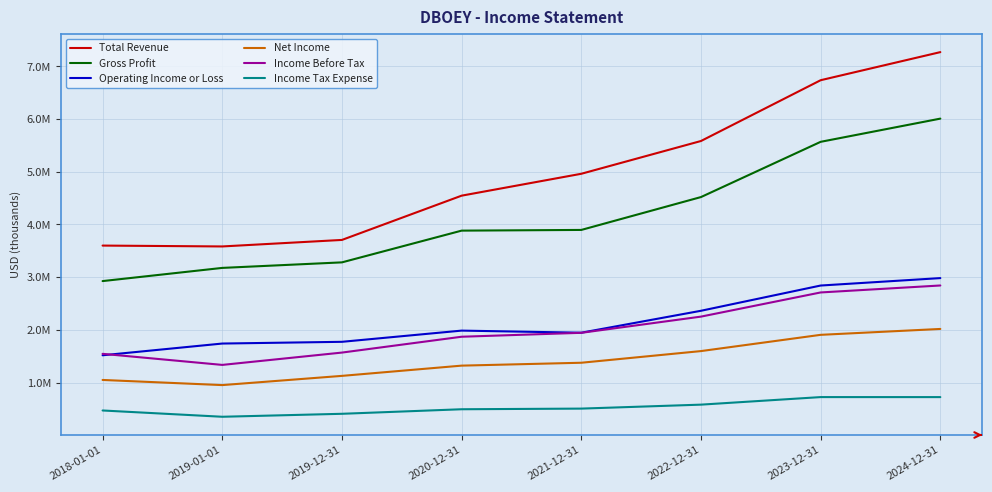

What are all the series names shown in the legend?

Total Revenue, Gross Profit, Operating Income or Loss, Net Income, Income Before Tax, Income Tax Expense